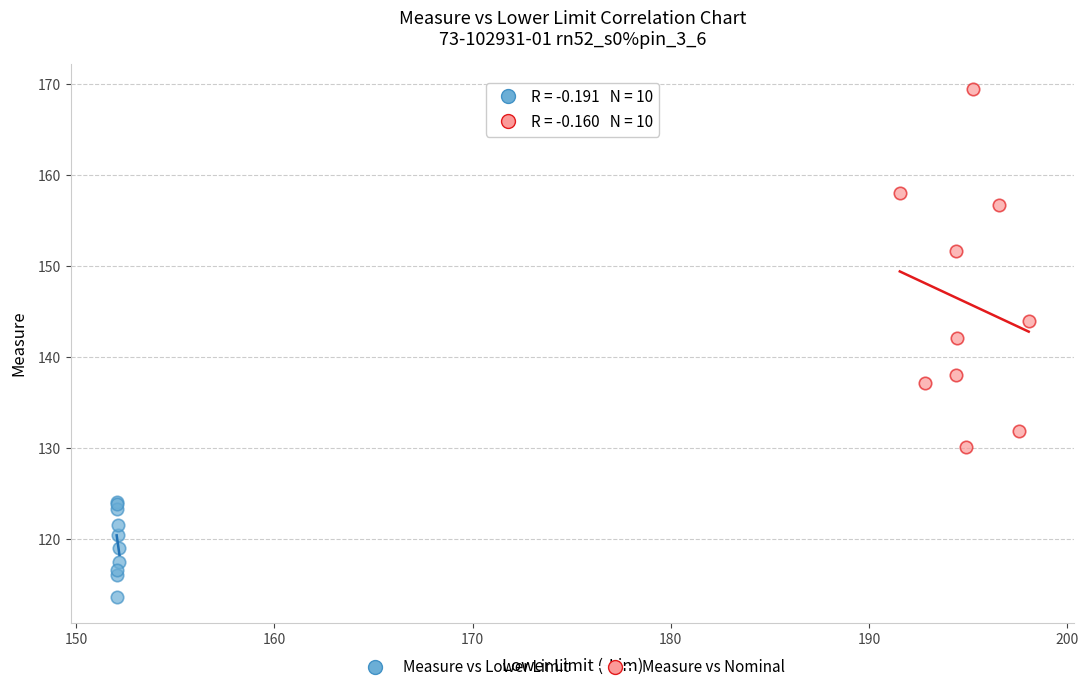

Which series reaches the minimum Y coordinate?

Measure vs Lower Limit